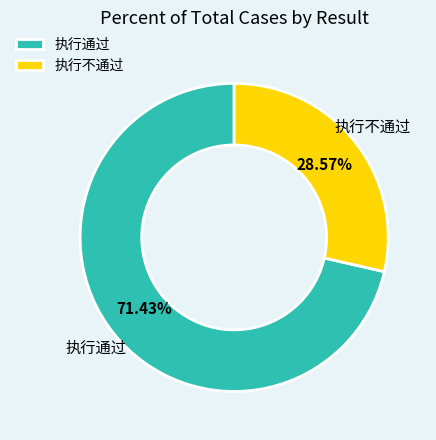

To the nearest percent, what portion does 执行通过 represent?

71%